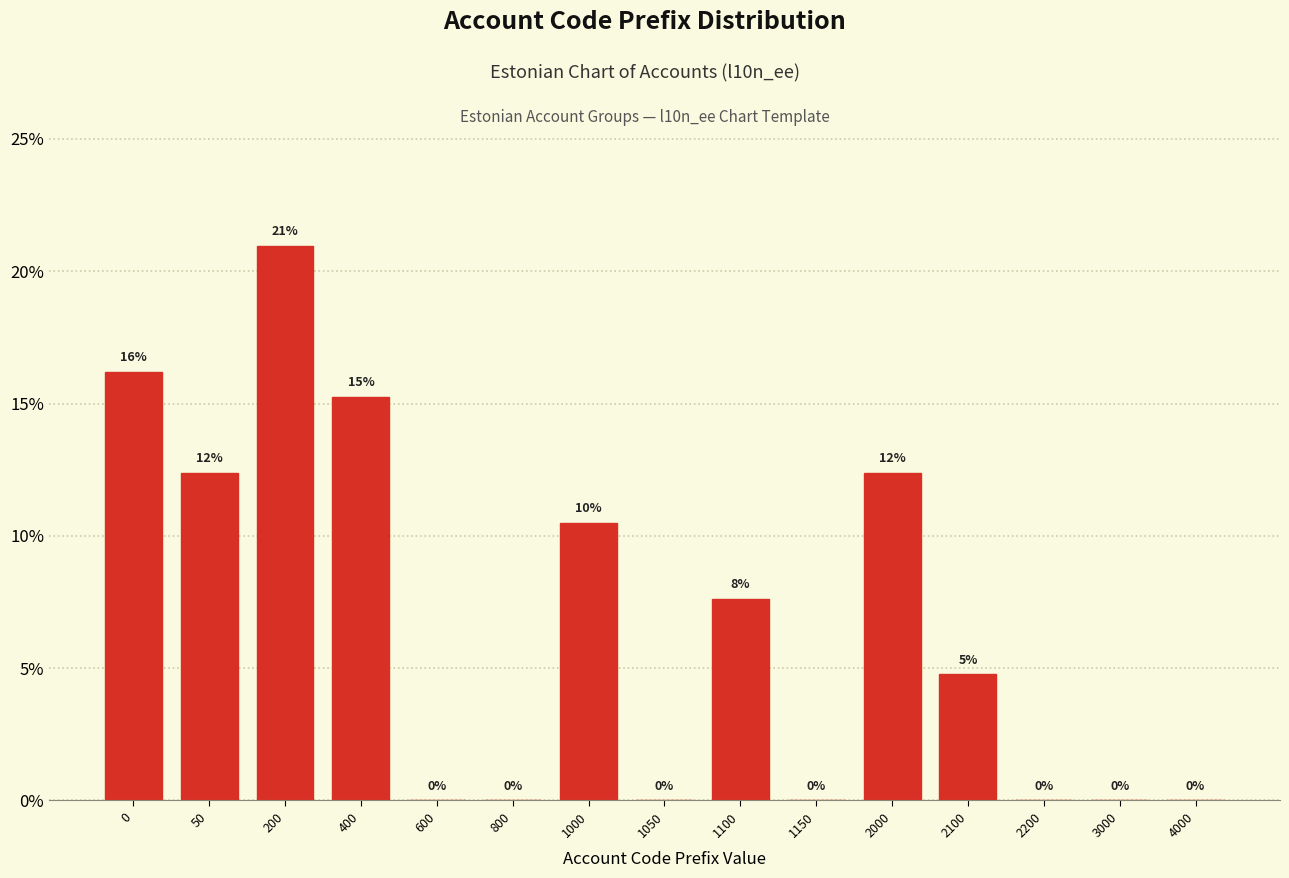

What is the maximum value shown in the chart?

21.0